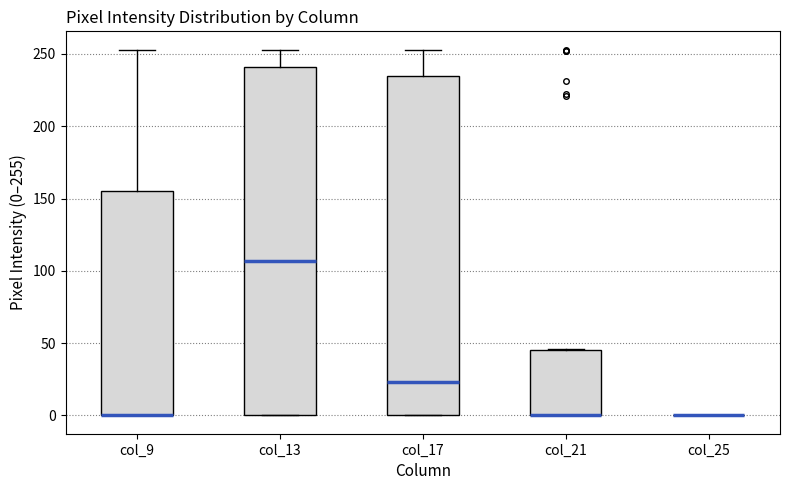

Reading left to right, read every box against the y-axis: the position of its median line, the range the box covers, and the ends of its whiskers. The values are not printed on the chart, so give them approximately, as read against the axis.

col_9: median 0 (drawn on the box's lower edge), box 0 to 155, whiskers 0 to 255
col_13: median 105, box 0 to 240, whiskers 0 to 255
col_17: median 25, box 0 to 235, whiskers 0 to 255
col_21: median 0 (drawn on the box's lower edge), box 0 to 45, whiskers 0 to 45
col_25: box collapsed to a line at 0, whiskers 0 to 0